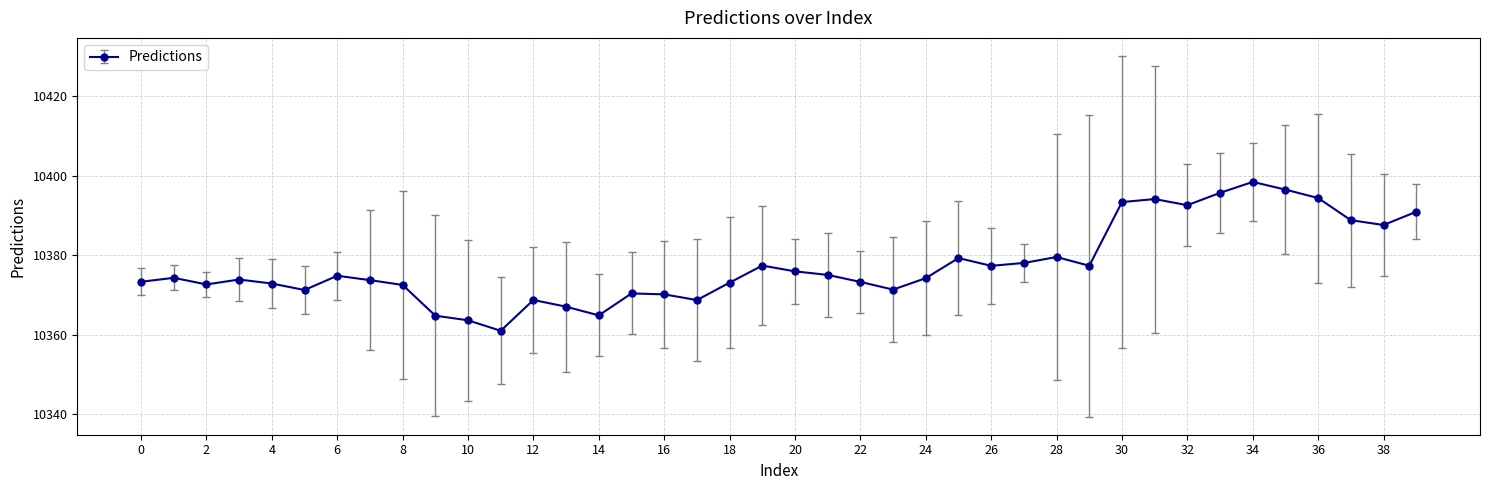

What is the value of the 16th point from the left?

10370.4